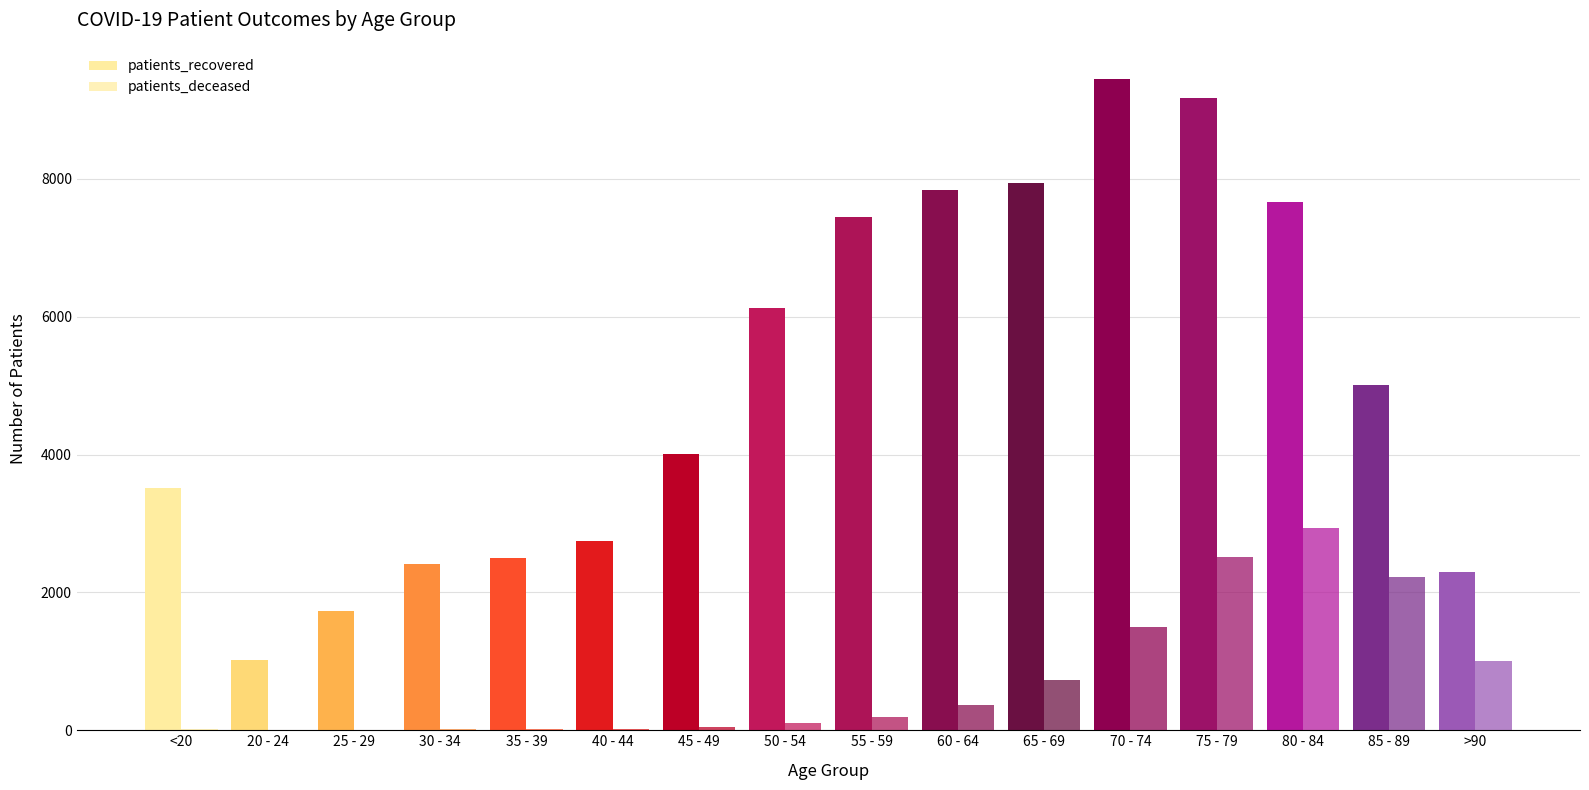

Which category has the highest value in the patients_deceased series?

80 - 84